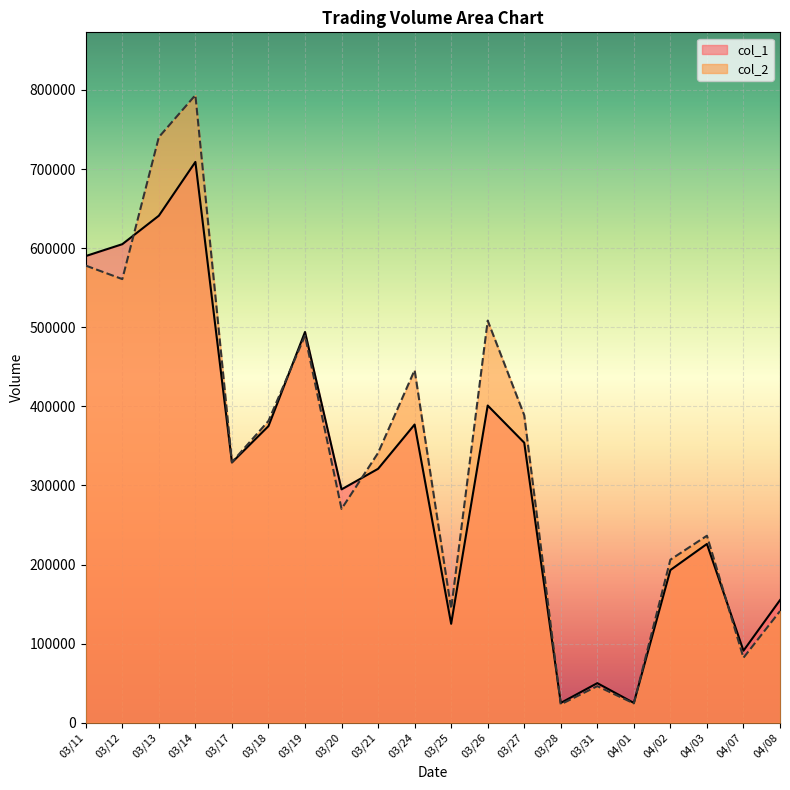

What is the sum of all col_1 values?

6381000